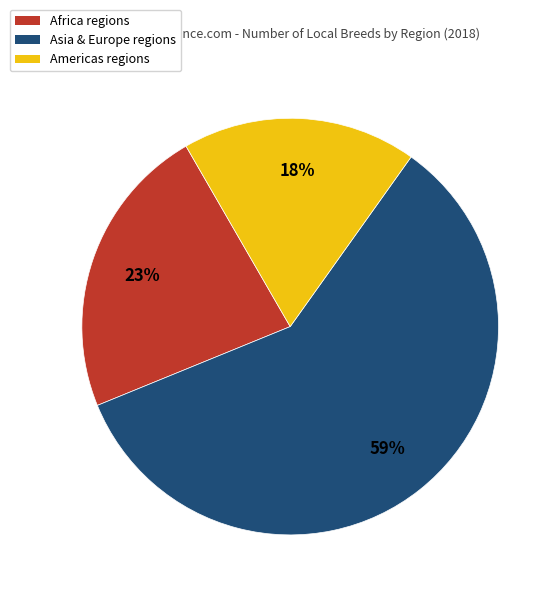

Is there any slice that represents more than half of the pie?

Yes